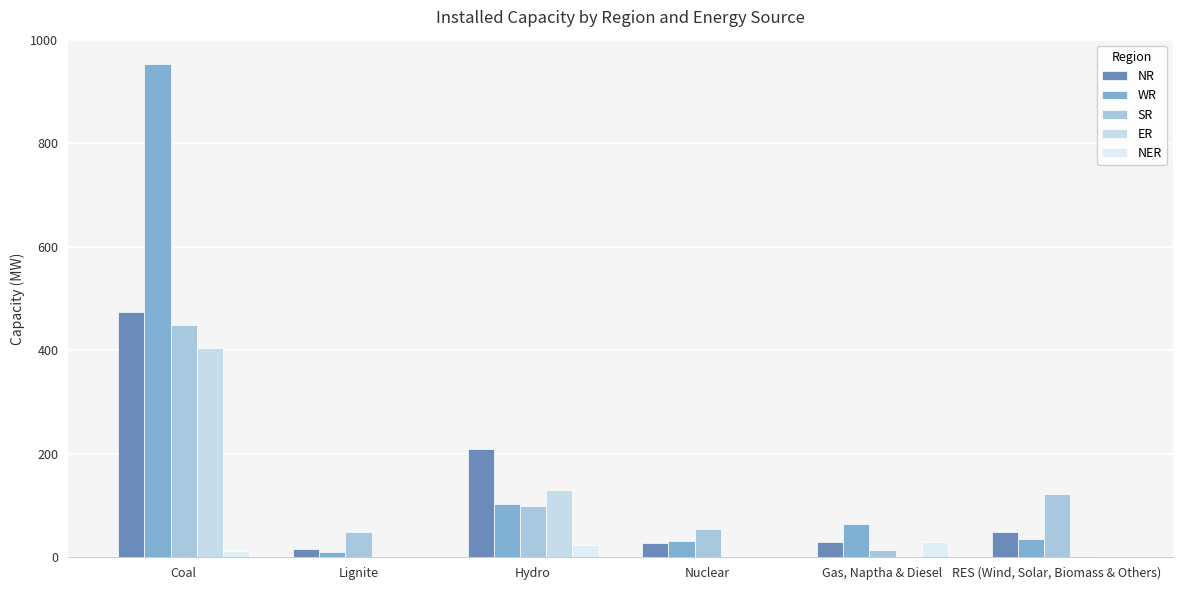

The value of SR at RES (Wind, Solar, Biomass & Others) is 122. True or false?

True